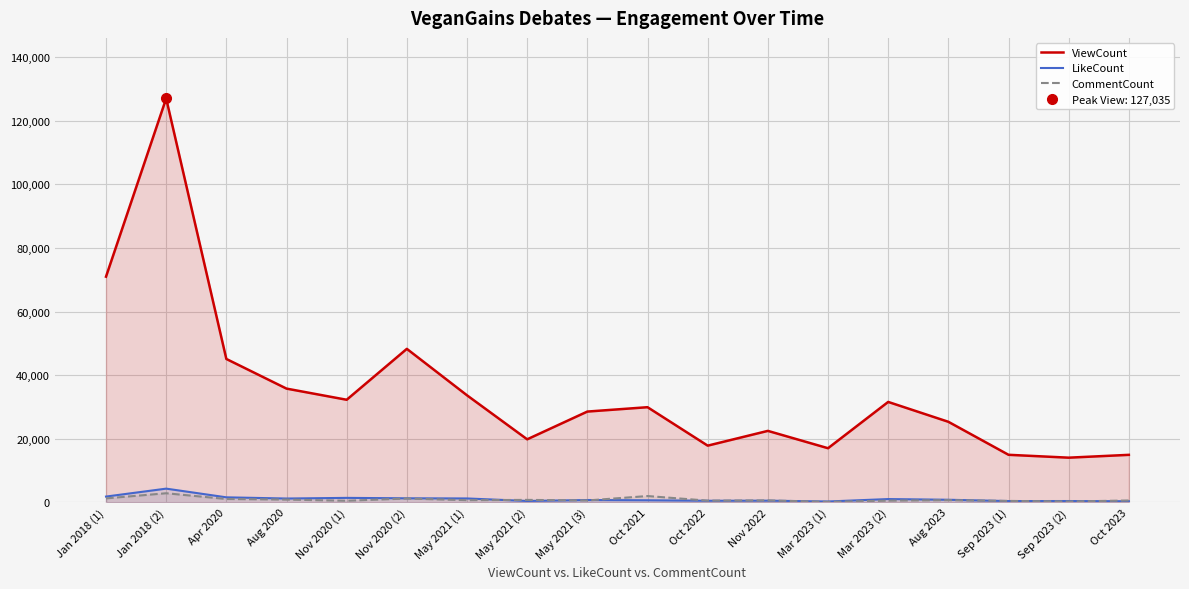

How many interior local peaks does the LikeCount series have?

6